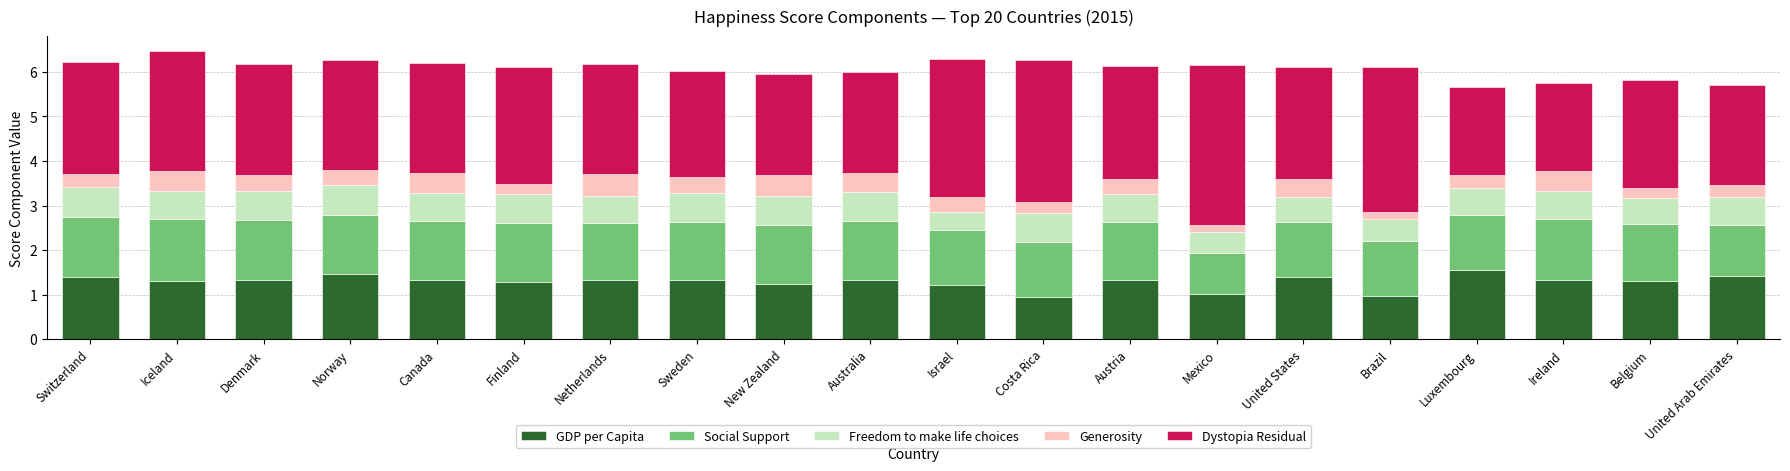

What is the value of the GDP per Capita bar at the 17th from the left?

1.6